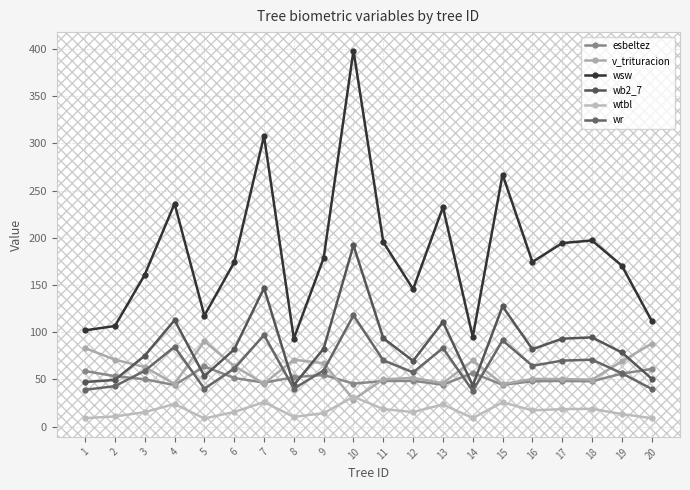

What is the spread (max minus min) of values at 12?

130.2